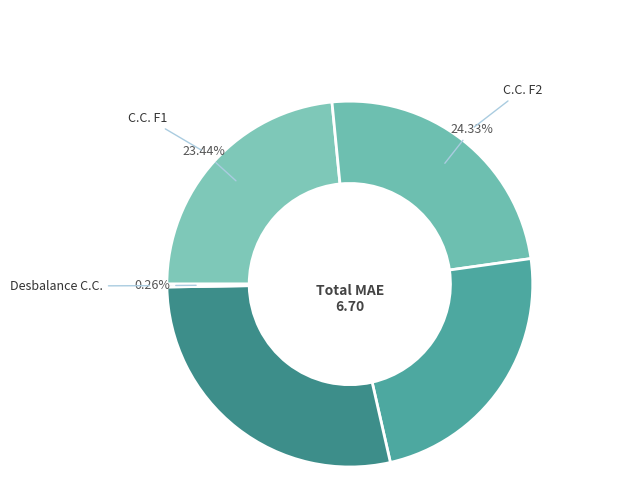

To the nearest percent, what is the average slice percentage?

20%